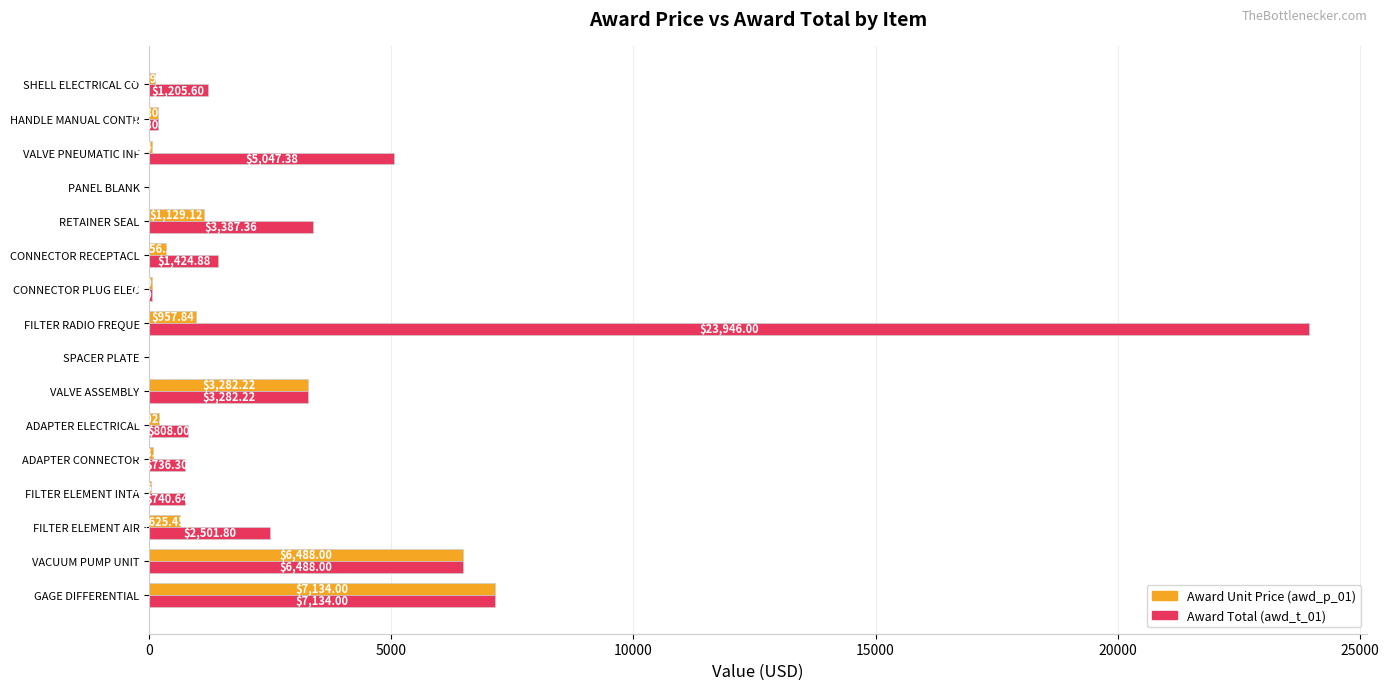

Which series has the widest spread of values?

Award Total (awd_t_01)